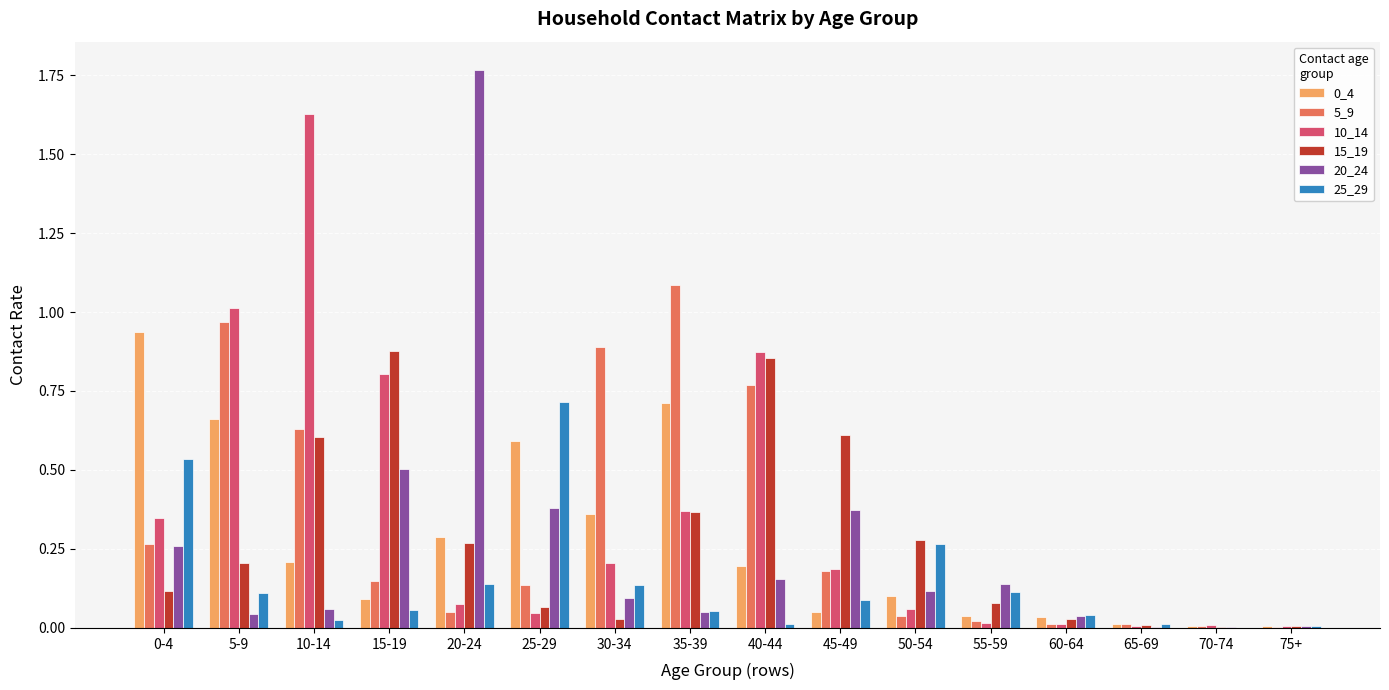

What is the sum of all 0_4 values?

4.3